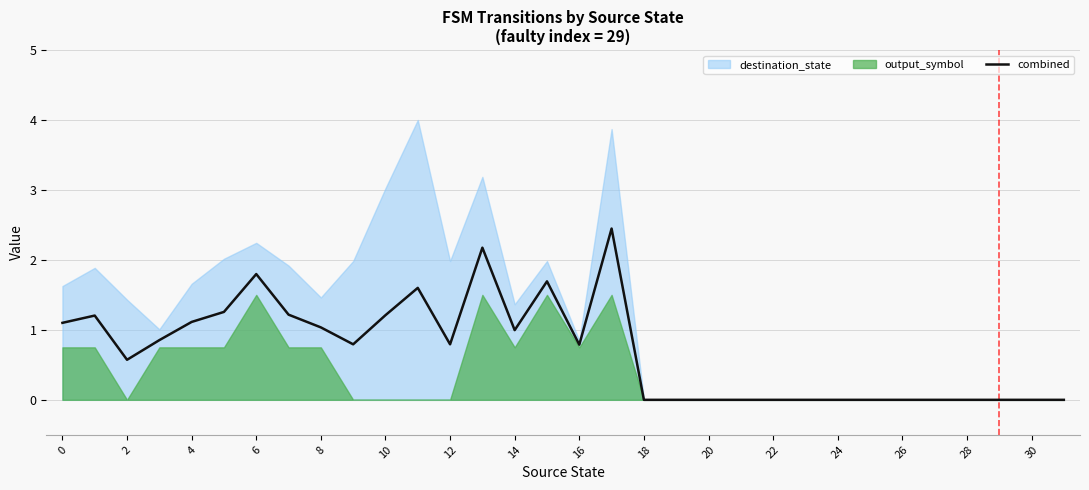

What is the sum of all values?

22.6